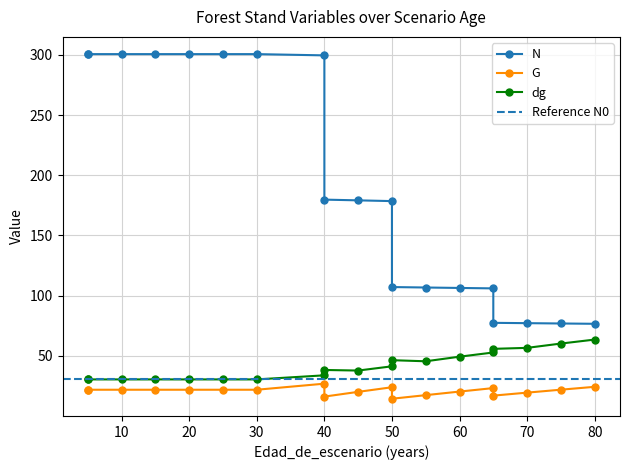

Reading right to left, transcribe all the data shown in this chart.

N: 76.6	76.8	77.1	77.4	106.0	106.4	106.7	107.1	178.5	179.1	179.8	299.6	300.6	300.6	300.6	300.6	300.6	300.6	300.6
G: 24.2	21.9	19.4	16.9	23.2	20.3	17.3	14.3	23.9	20.1	16.1	26.9	21.8	21.8	21.8	21.8	21.8	21.8	21.8
dg: 63.5	60.2	56.6	55.8	52.8	49.3	45.5	46.4	41.3	37.8	38.2	33.8	30.4	30.4	30.4	30.4	30.4	30.4	30.4